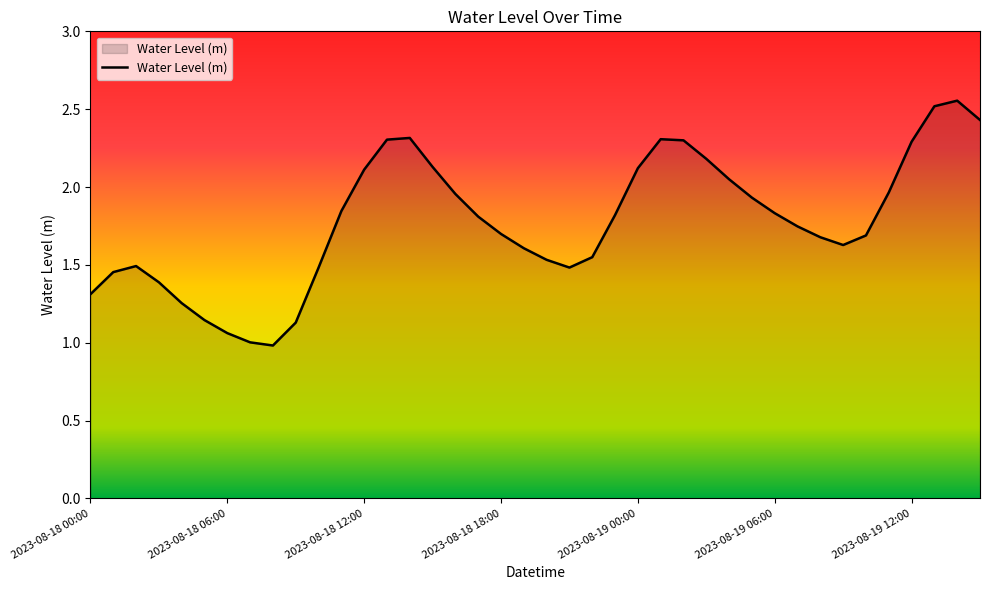

What is the minimum value shown in the chart?

1.0